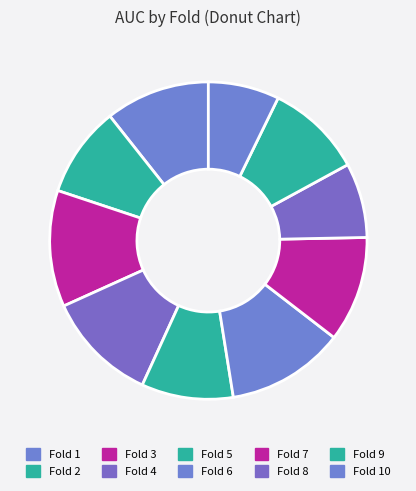

How many segments does this pie chart have?

10